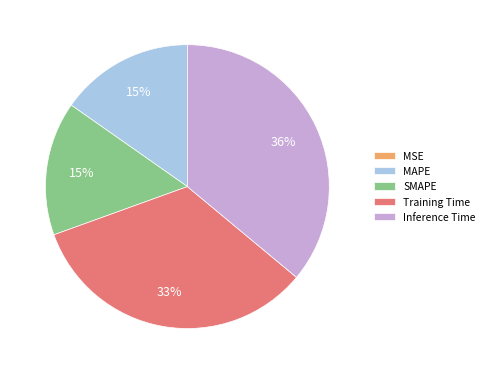

What percentage is the SMAPE slice, to the nearest percent?

15%